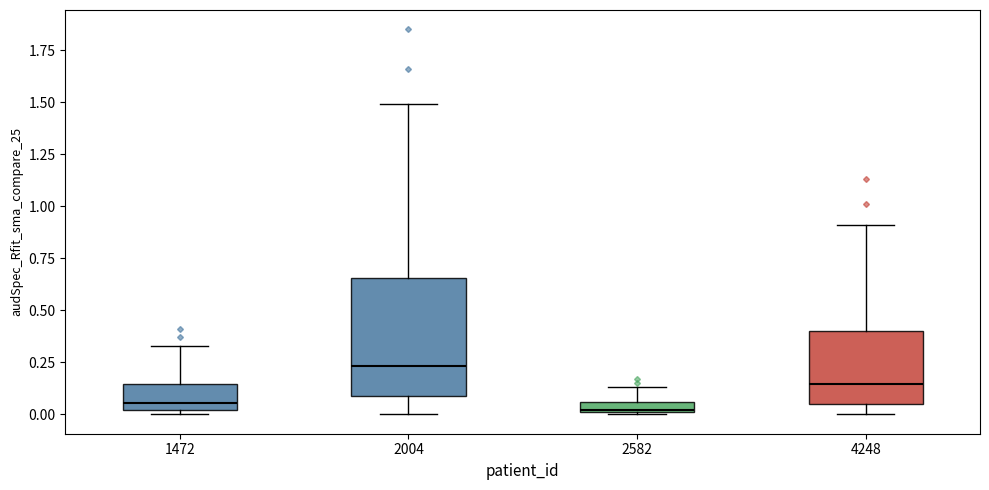

Where does the upper whisker of the box at x = 2582 end on the y-axis? The values are not printed on the chart, so give them approximately, as read against the axis.

0.15